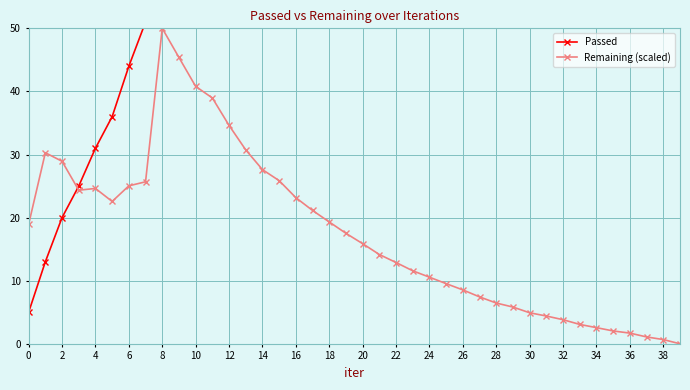

Which label corresponds to the largest value in the chart?

39